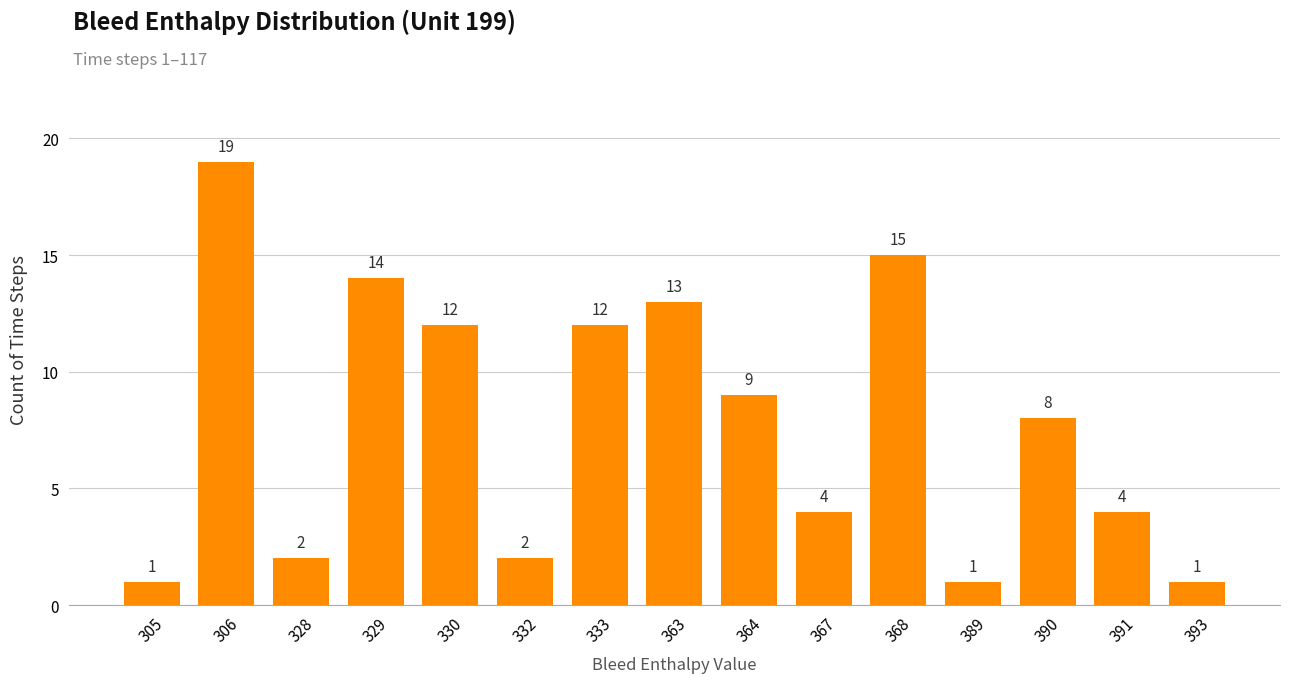

At which label is the value closest to 10?

364